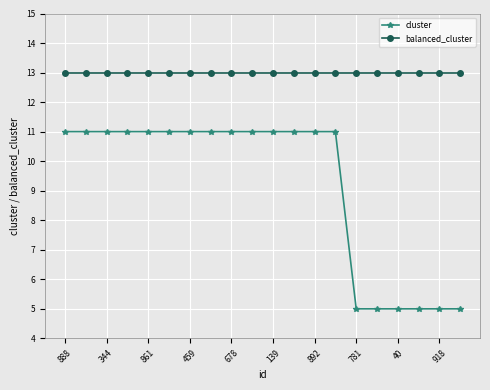

Which series has the widest spread of values?

cluster